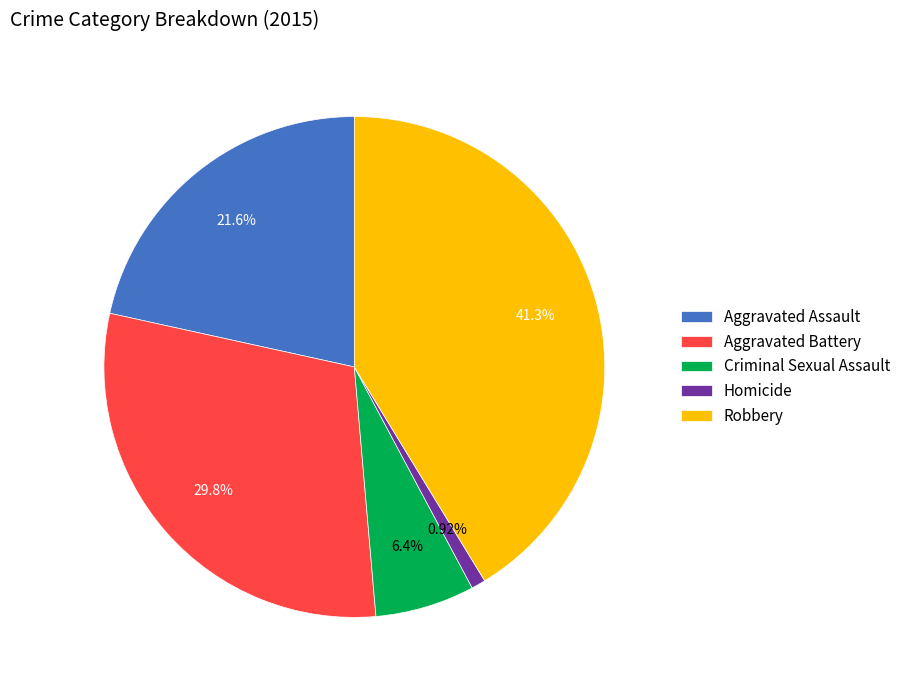

What percentage is the Robbery slice, to the nearest percent?

41%